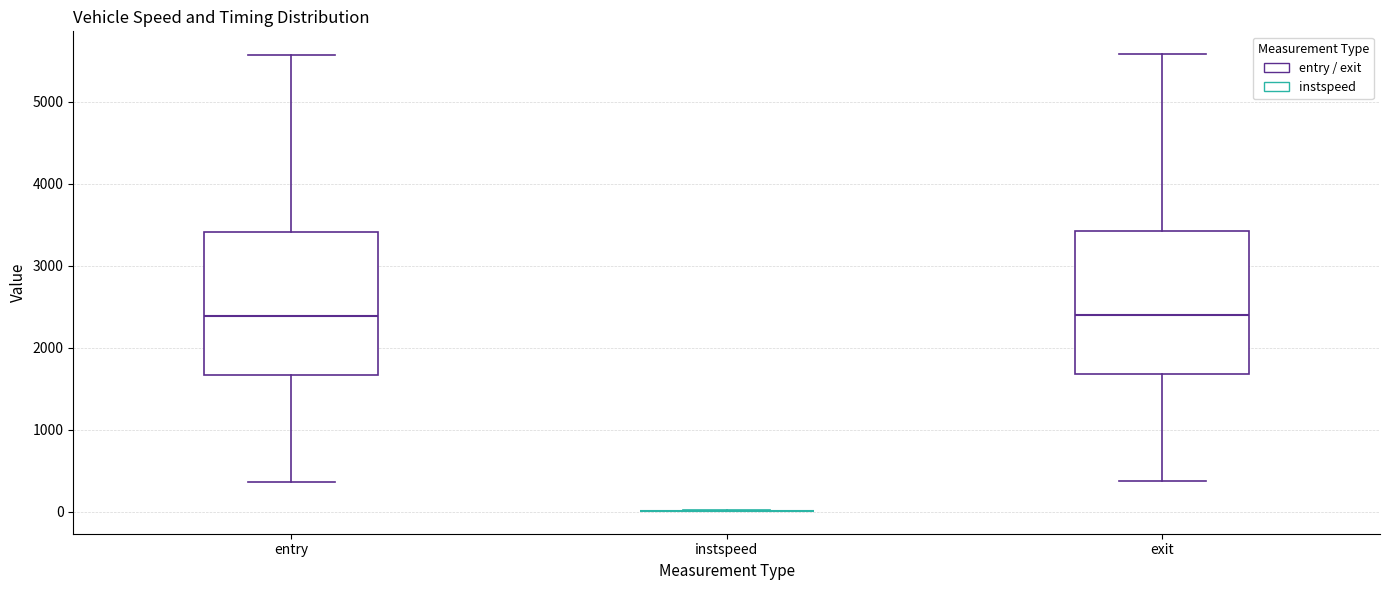

Where does the median line of the box for exit sit on the y-axis? The values are not printed on the chart, so give them approximately, as read against the axis.

2400